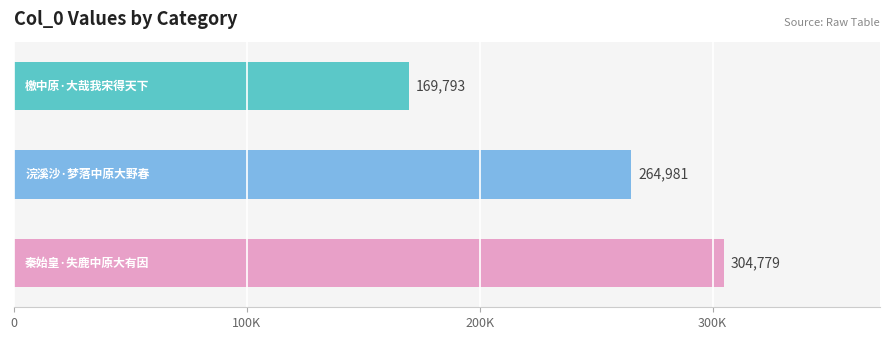

What is the average value?

246518